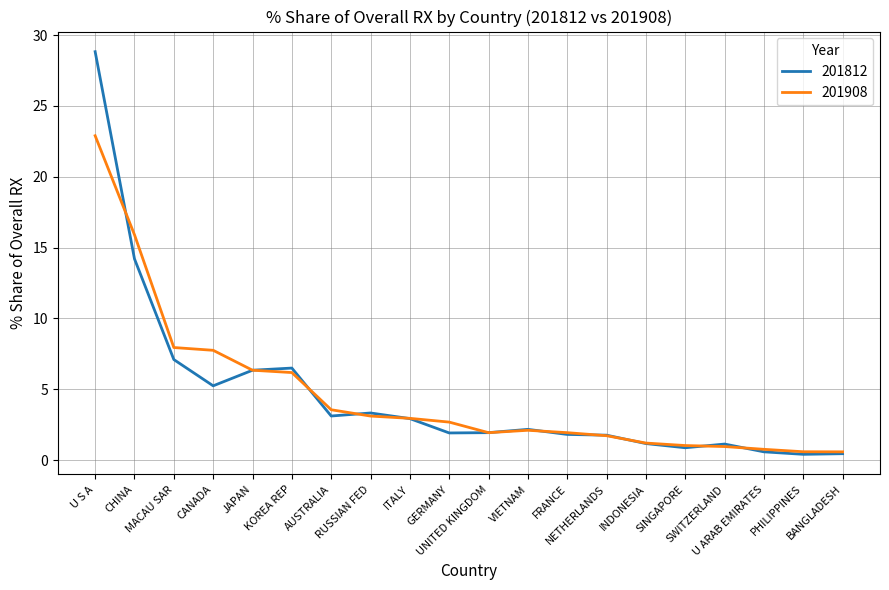

How many lines are shown in the chart?

2